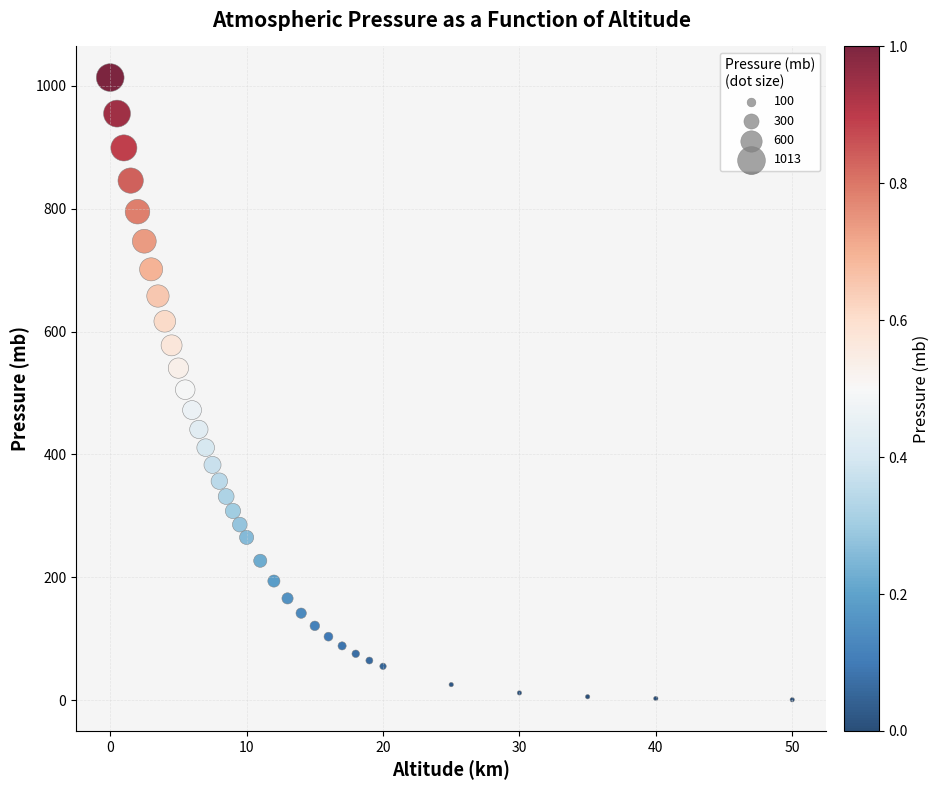

What is the range of X values (max minus min)?

50.0